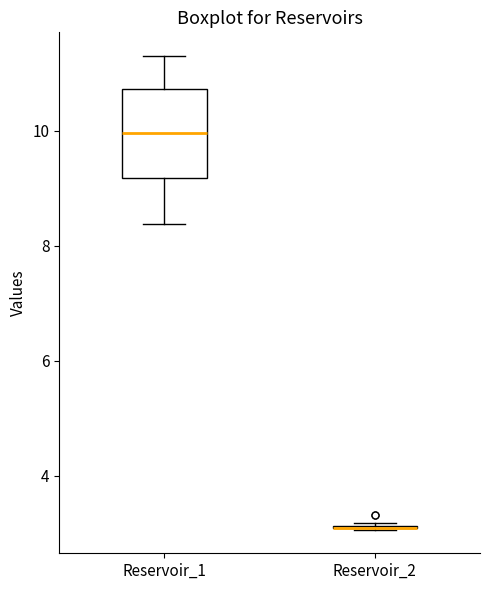

Which box is the tallest, from its lower edge to its upper edge?

Reservoir_1